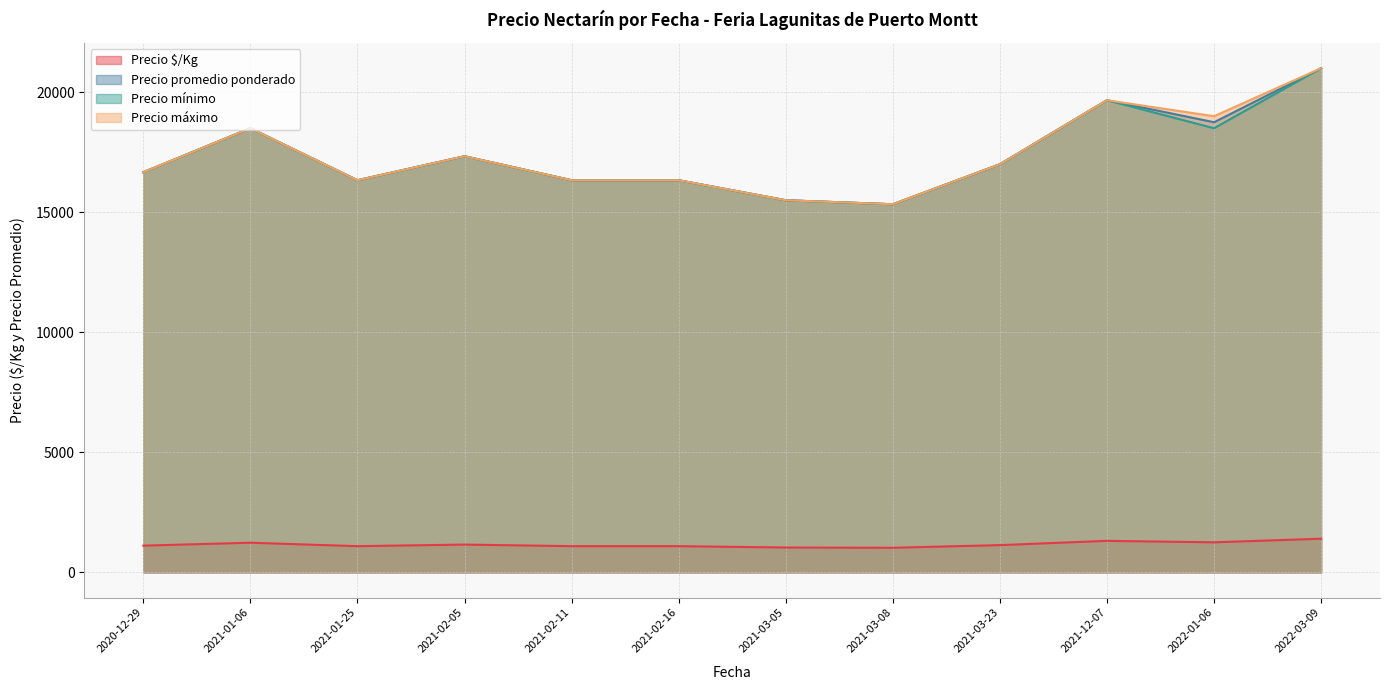

Which category has the highest value across all series?

2022-03-09